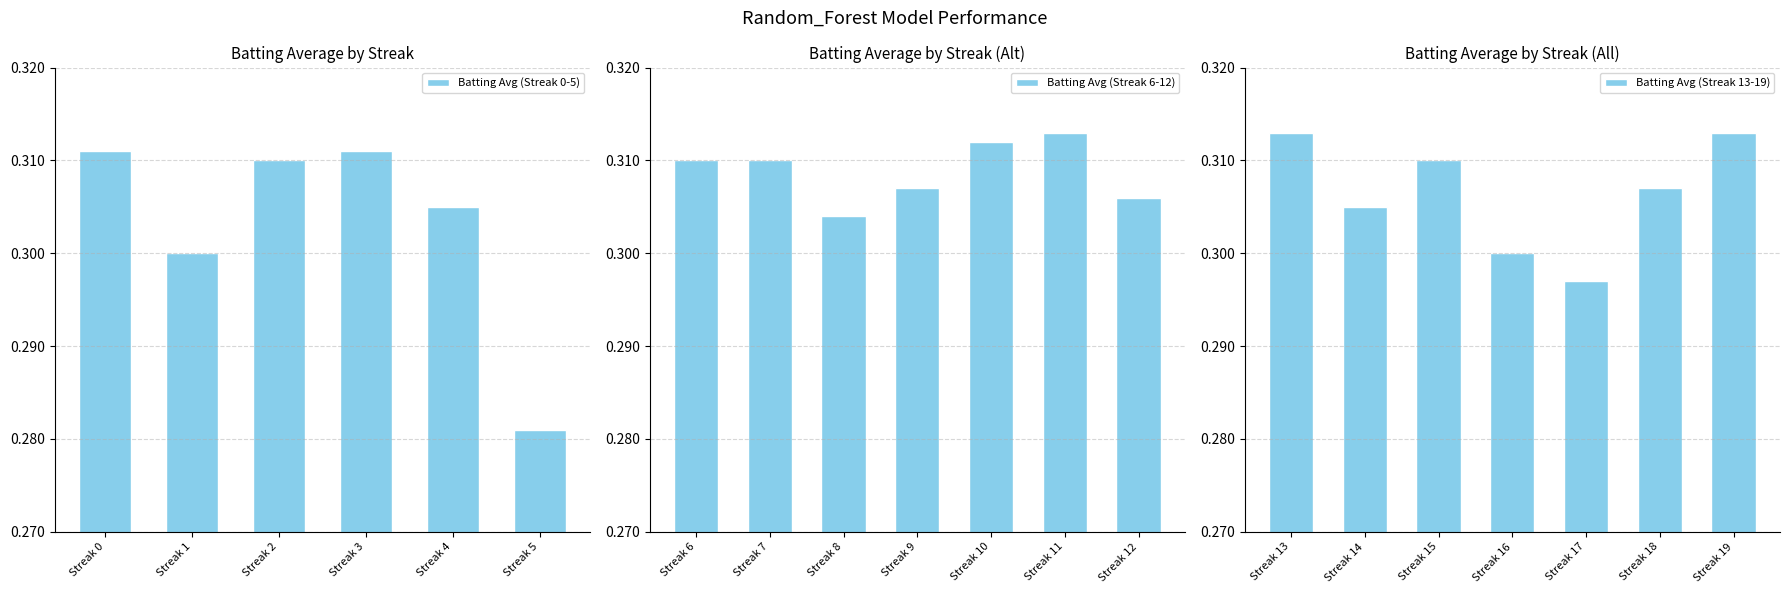

How many values are between 0 and 1?

20